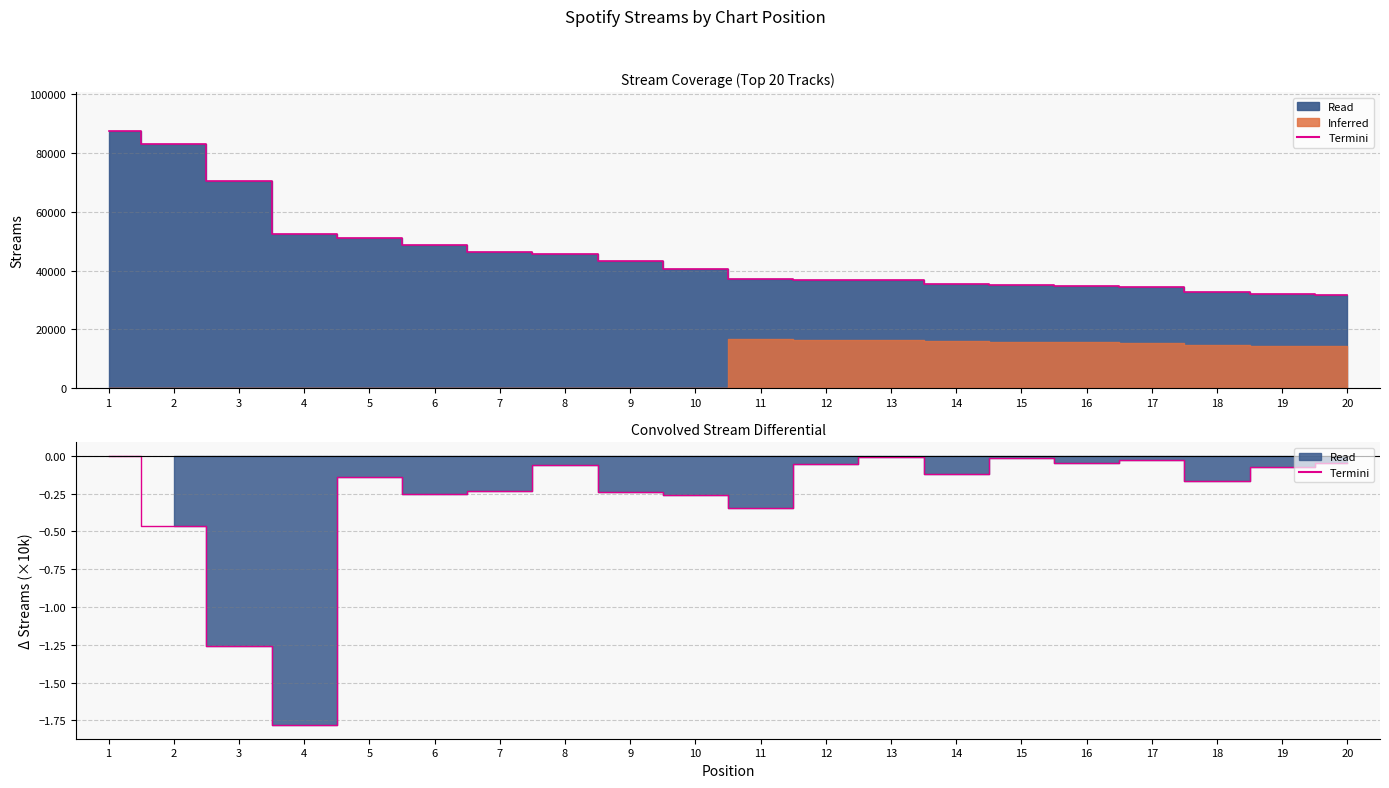

At which category does the data reach its first local peak?

5